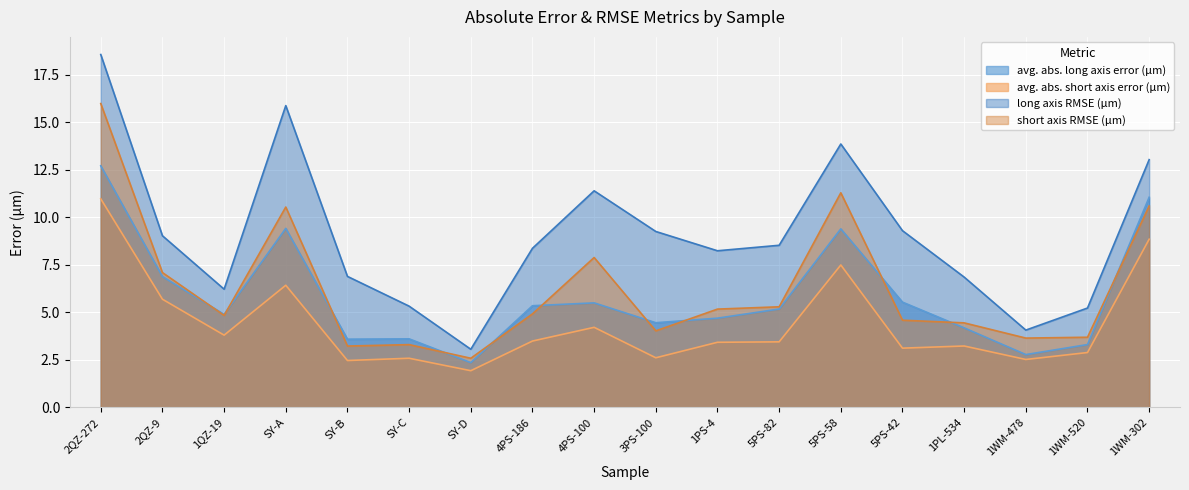

Does the chart display data point markers on the line(s)?

No